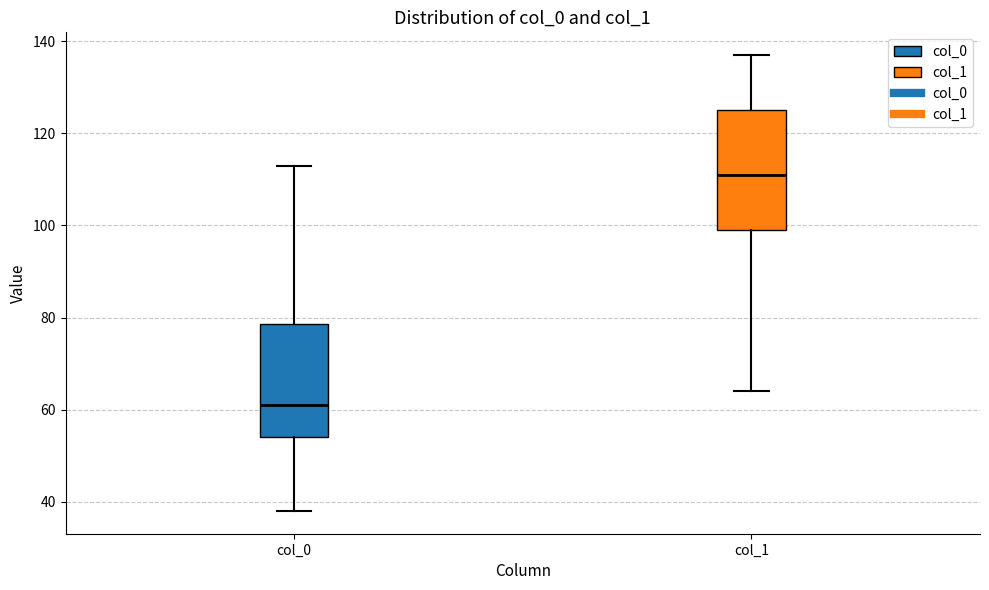

Which box's median line is the highest?

col_1